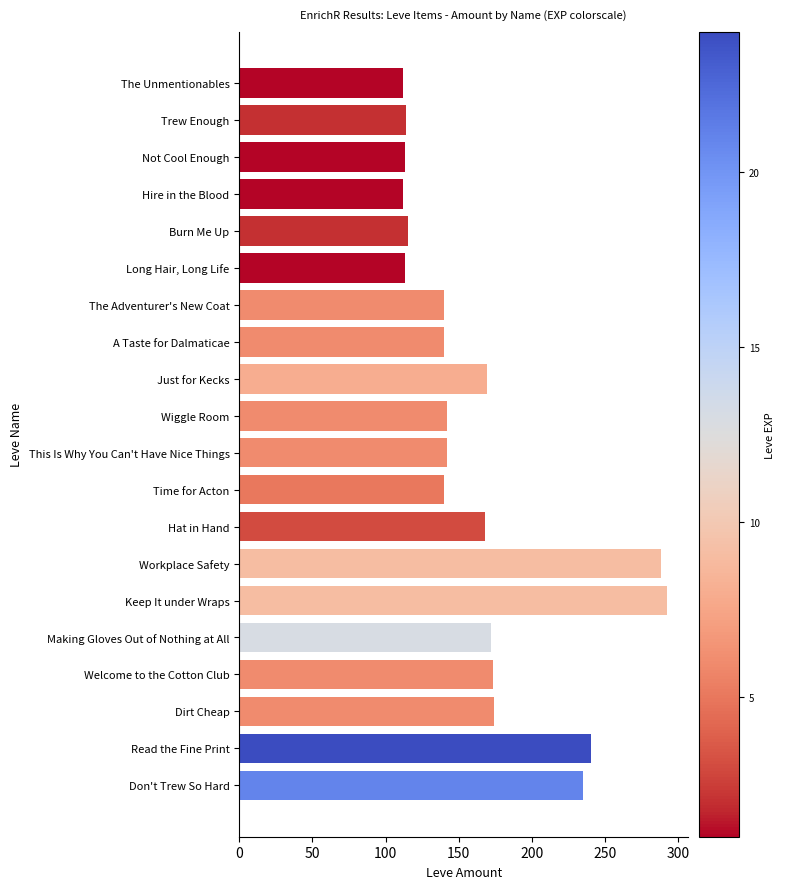

True or false: the data shows 73 at A Taste for Dalmaticae.

False